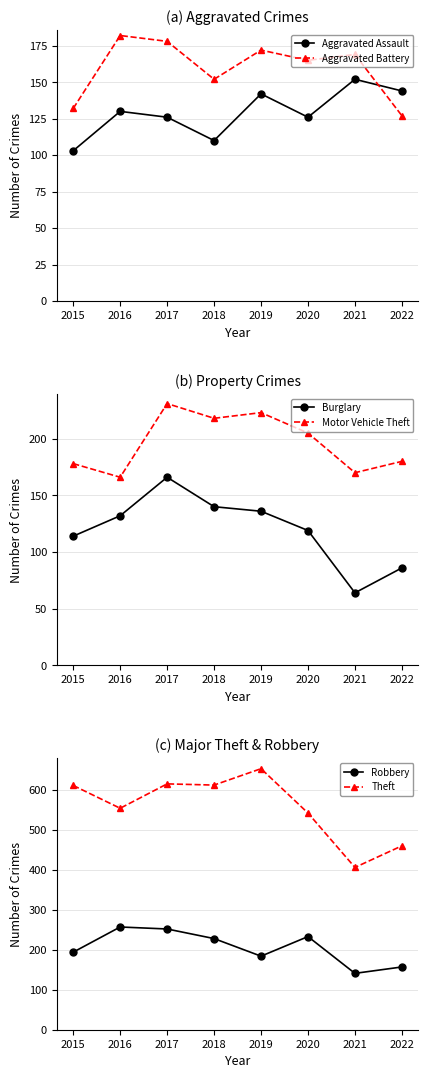

How many values in the Robbery series are below 228?

4